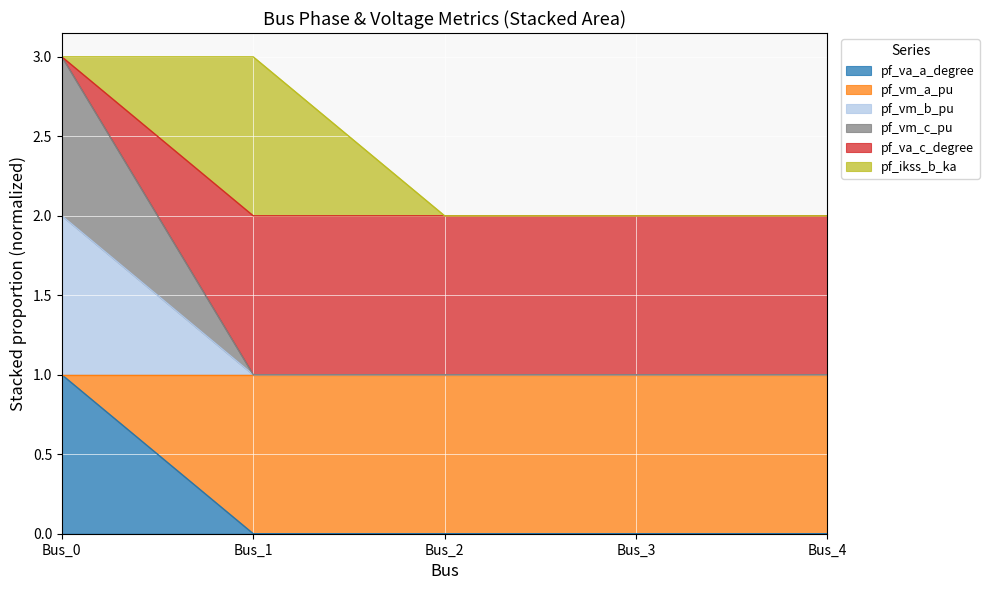

Count the number of categories in the chart.

5